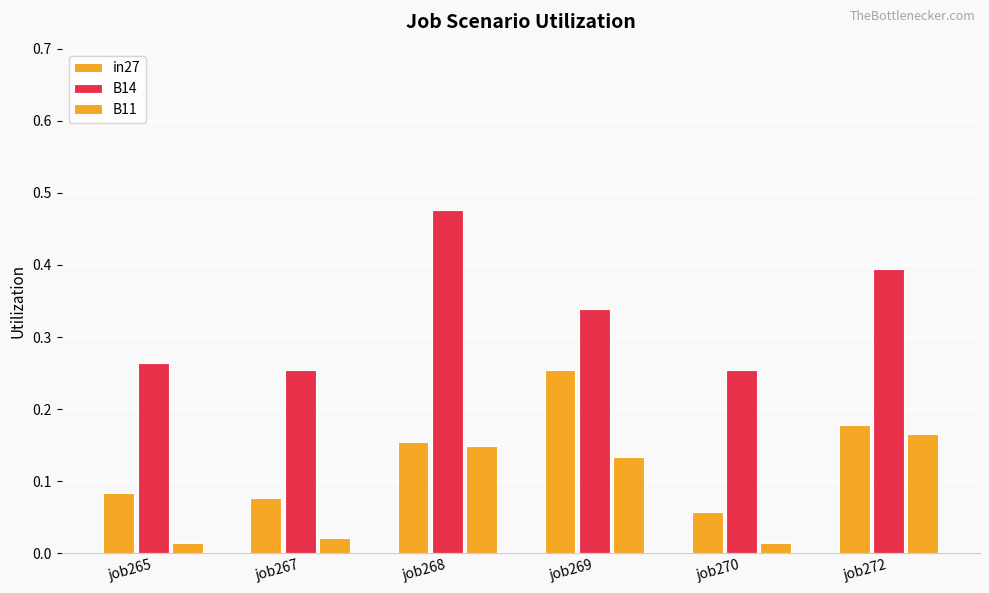

Are the bars grouped side by side (vs. stacked)?

Yes